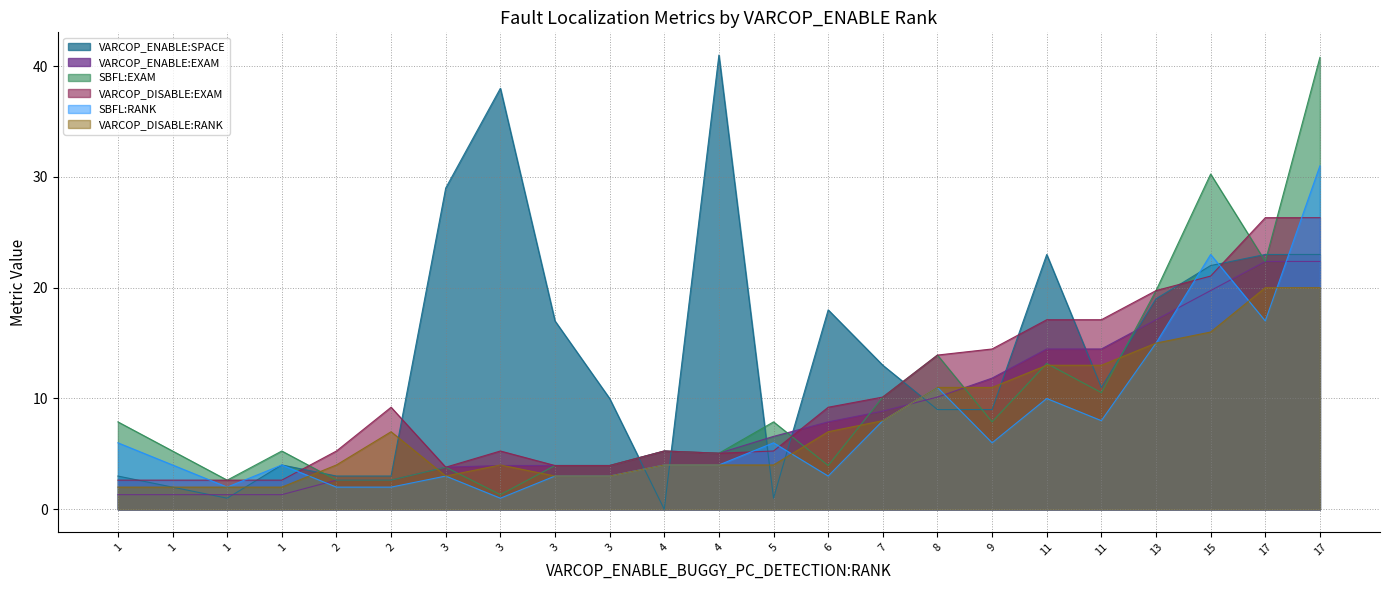

How many lines are shown in the chart?

6